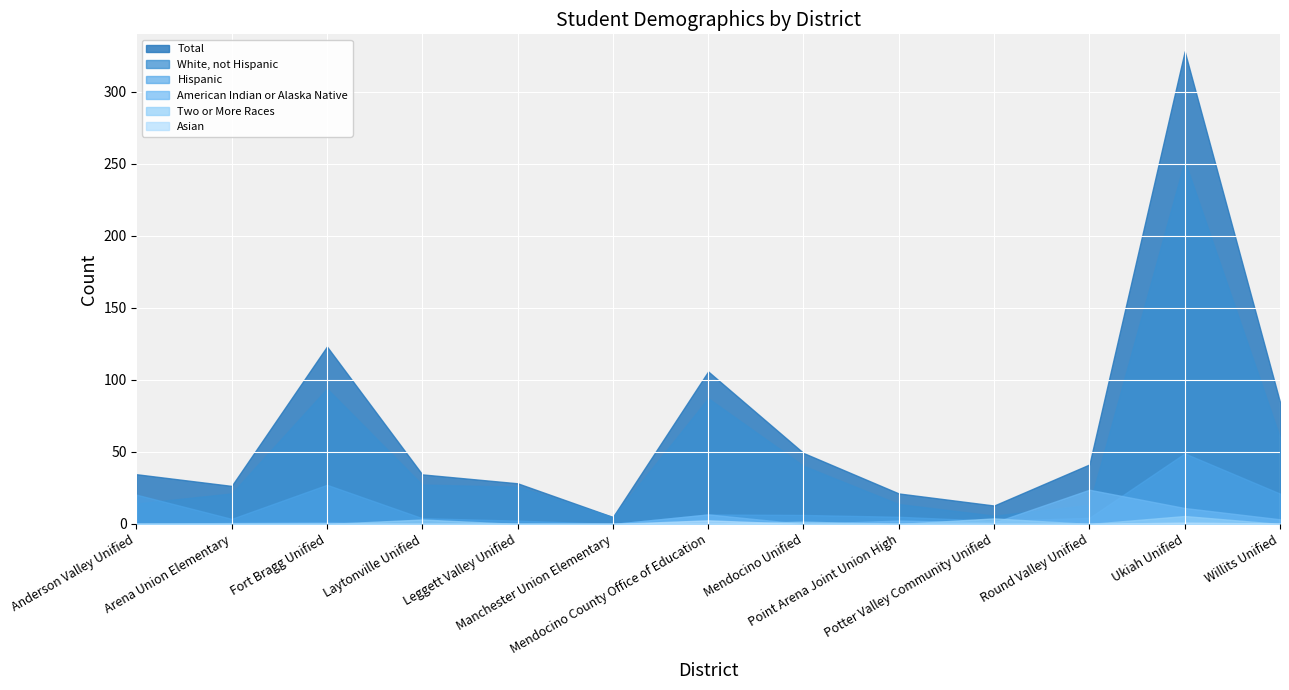

Which series has the largest total across all categories?

Total